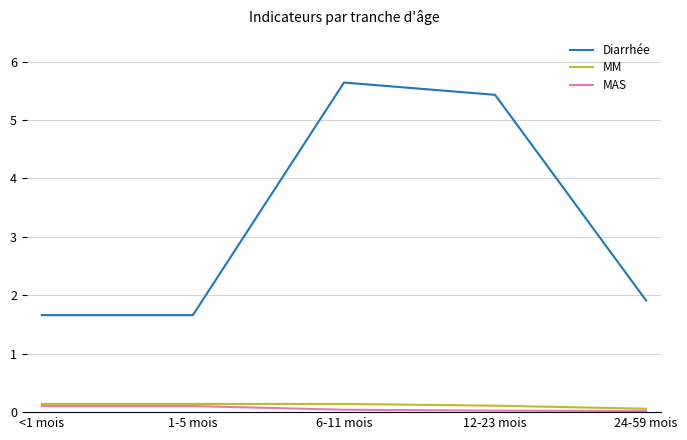

Count the Diarrhée values in the range 1 to 5.

3